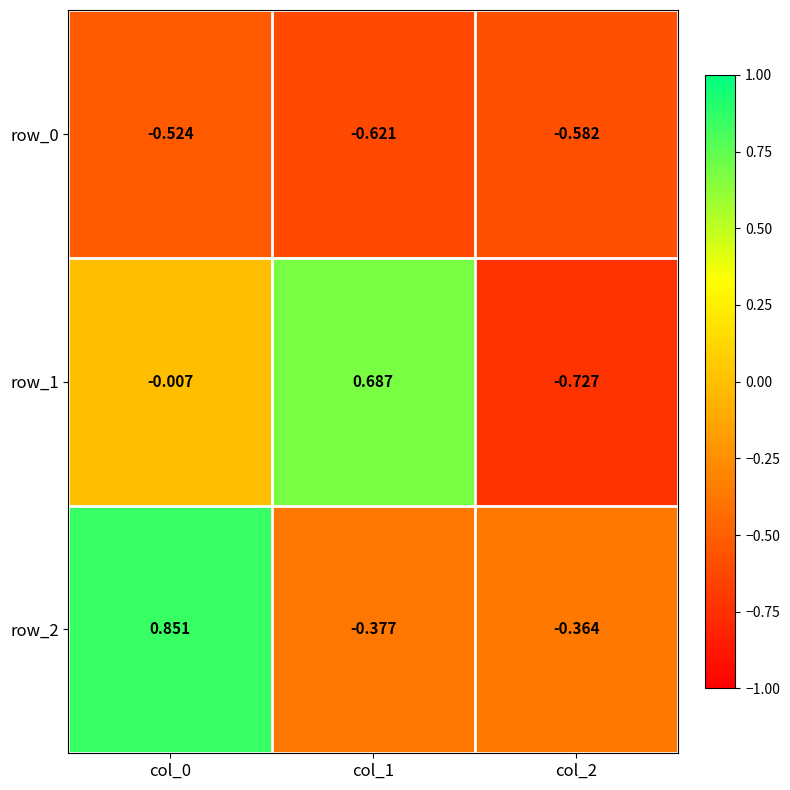

Which series has the largest total across all categories?

row_2